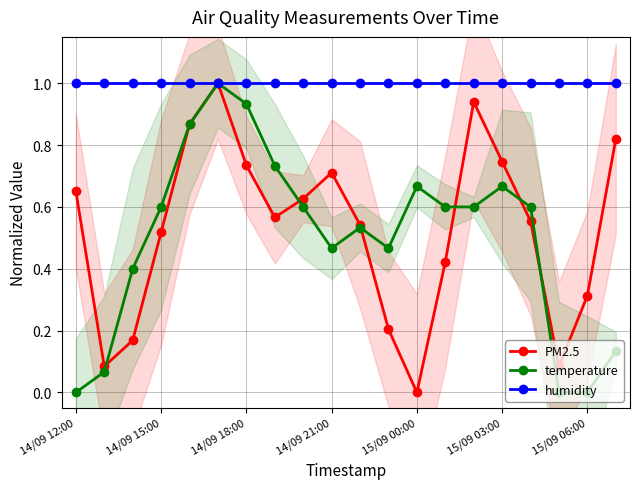

In PM2.5, how many points are higher than both neighbors (excluding endpoints)?

3